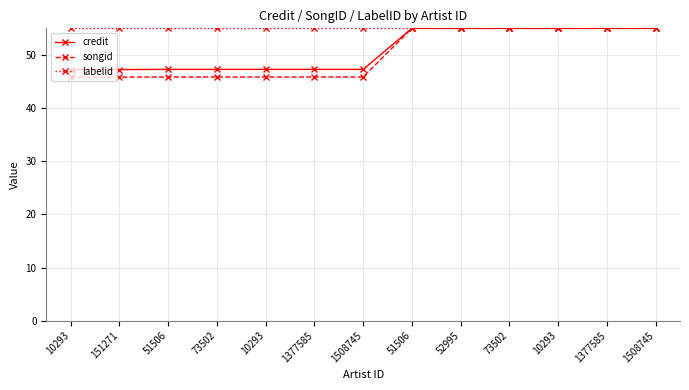

Rank the series at 51506 from lowest to highest value.

songid, credit, labelid